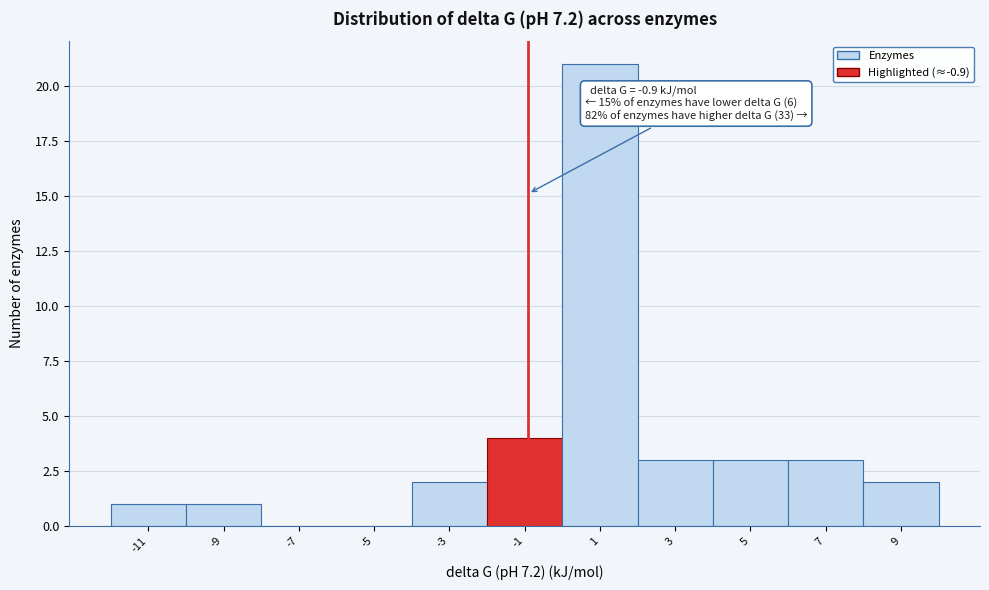

Which range on the x-axis has the tallest bar?

0 to 2